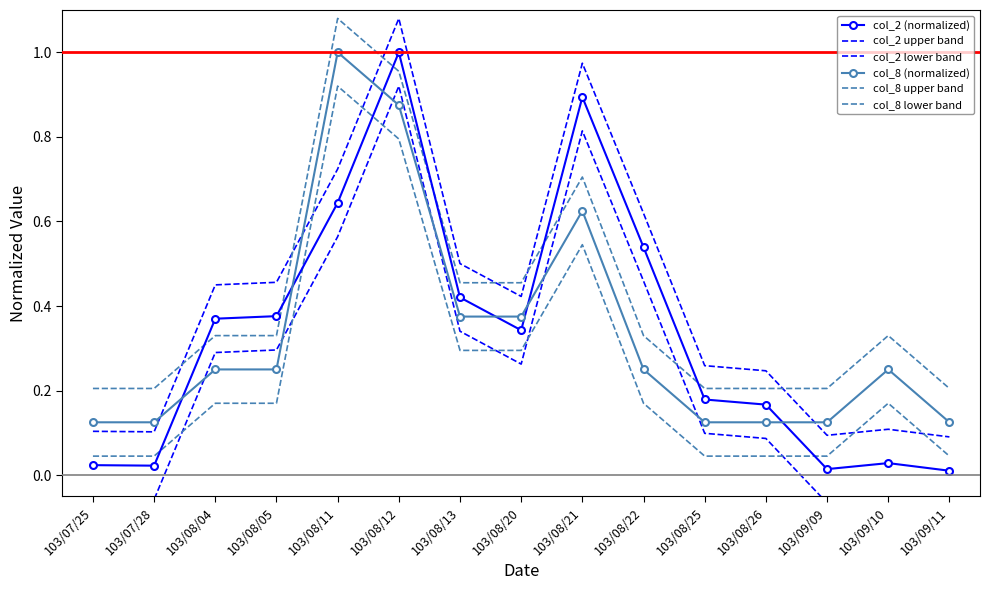

Reading left to right, extract all data points from this chart.

col_2 (normalized): 103/07/25=0.0	103/07/28=0.0	103/08/04=0.4	103/08/05=0.4	103/08/11=0.6	103/08/12=1.0	103/08/13=0.4	103/08/20=0.3	103/08/21=0.9	103/08/22=0.5	103/08/25=0.2	103/08/26=0.2	103/09/09=0.0	103/09/10=0.0	103/09/11=0.0
col_2 upper band: 103/07/25=0.1	103/07/28=0.1	103/08/04=0.4	103/08/05=0.5	103/08/11=0.7	103/08/12=1.1	103/08/13=0.5	103/08/20=0.4	103/08/21=1.0	103/08/22=0.6	103/08/25=0.3	103/08/26=0.2	103/09/09=0.1	103/09/10=0.1	103/09/11=0.1
col_2 lower band: 103/07/25=-0.1	103/07/28=-0.1	103/08/04=0.3	103/08/05=0.3	103/08/11=0.6	103/08/12=0.9	103/08/13=0.3	103/08/20=0.3	103/08/21=0.8	103/08/22=0.5	103/08/25=0.1	103/08/26=0.1	103/09/09=-0.1	103/09/10=-0.1	103/09/11=-0.1
col_8 (normalized): 103/07/25=0.1	103/07/28=0.1	103/08/04=0.2	103/08/05=0.2	103/08/11=1.0	103/08/12=0.9	103/08/13=0.4	103/08/20=0.4	103/08/21=0.6	103/08/22=0.2	103/08/25=0.1	103/08/26=0.1	103/09/09=0.1	103/09/10=0.2	103/09/11=0.1
col_8 upper band: 103/07/25=0.2	103/07/28=0.2	103/08/04=0.3	103/08/05=0.3	103/08/11=1.1	103/08/12=1.0	103/08/13=0.5	103/08/20=0.5	103/08/21=0.7	103/08/22=0.3	103/08/25=0.2	103/08/26=0.2	103/09/09=0.2	103/09/10=0.3	103/09/11=0.2
col_8 lower band: 103/07/25=0.0	103/07/28=0.0	103/08/04=0.2	103/08/05=0.2	103/08/11=0.9	103/08/12=0.8	103/08/13=0.3	103/08/20=0.3	103/08/21=0.5	103/08/22=0.2	103/08/25=0.0	103/08/26=0.0	103/09/09=0.0	103/09/10=0.2	103/09/11=0.0